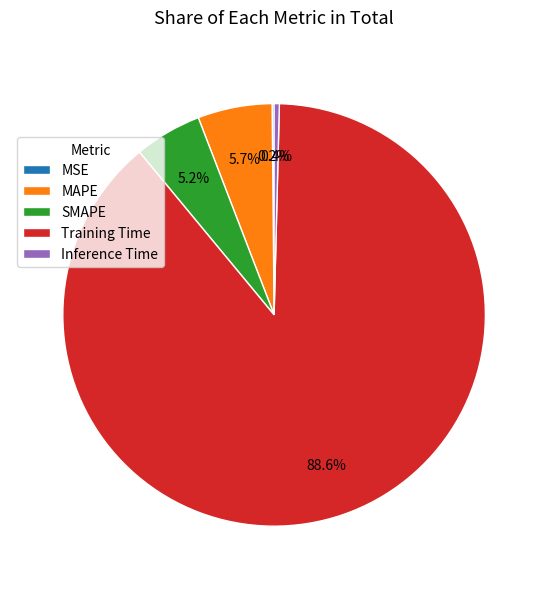

True or false: SMAPE accounts for 1% of the total.

False